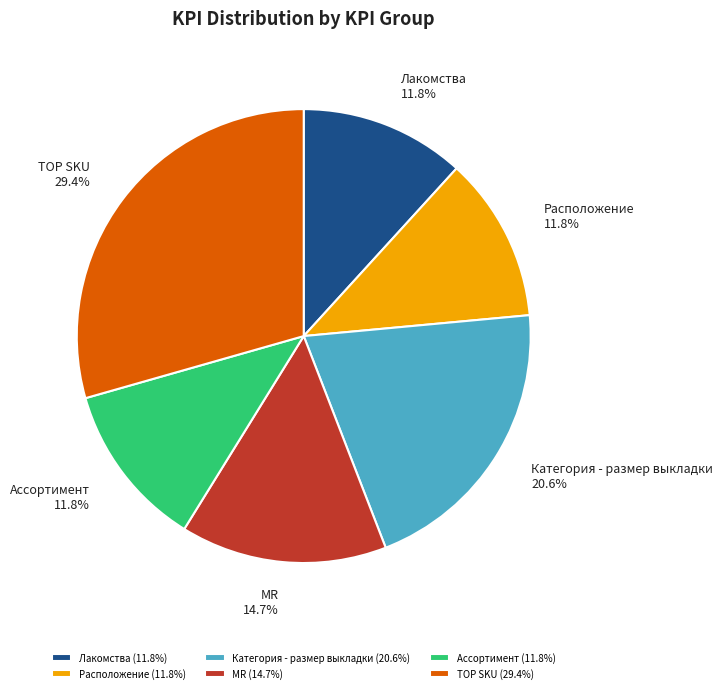

To the nearest percent, what is the difference between the largest and smallest slice percentages?

18%